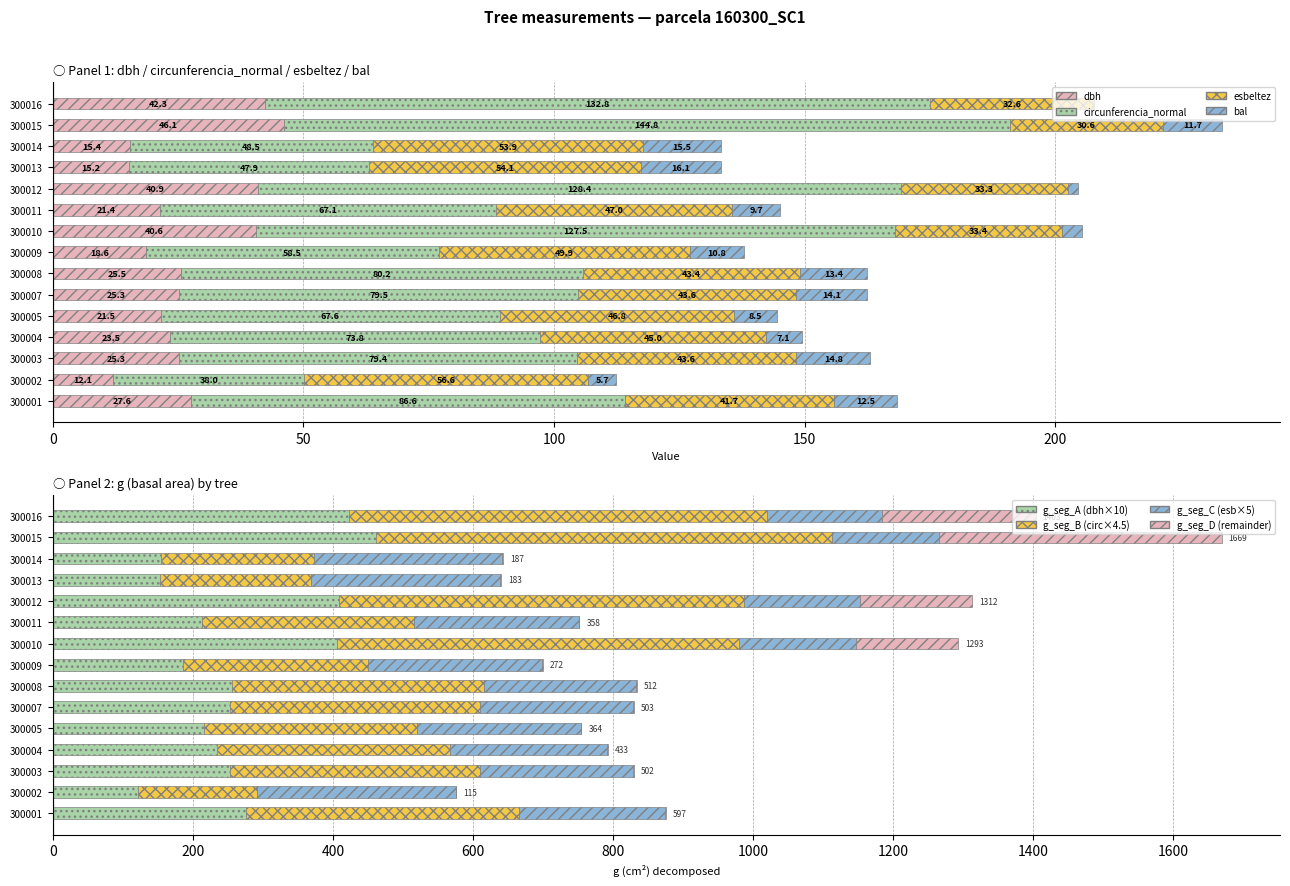

Rank the series at 300012 from lowest to highest value.

bal, esbeltez, dbh, circunferencia_normal, g